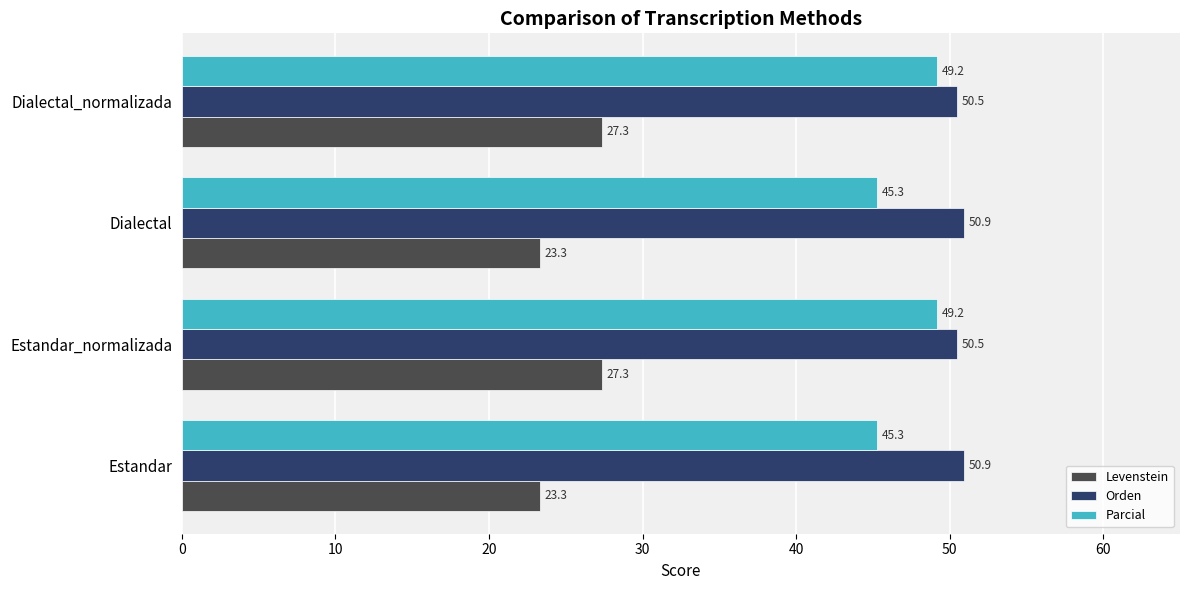

What is the highest value of the Levenstein series?

27.3